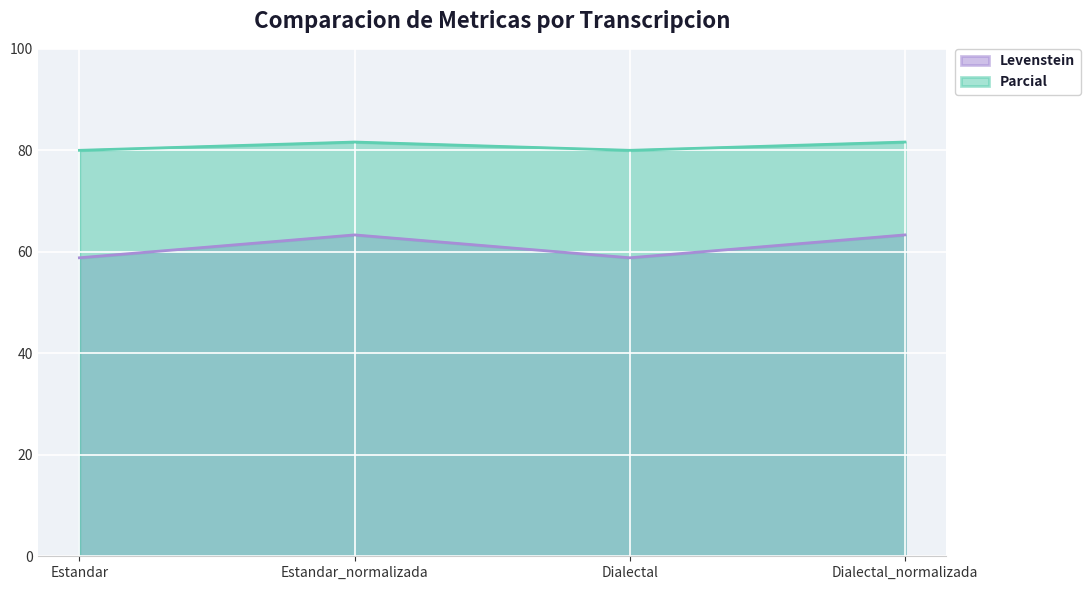

At which label does Levenstein first exceed 63?

Estandar_normalizada